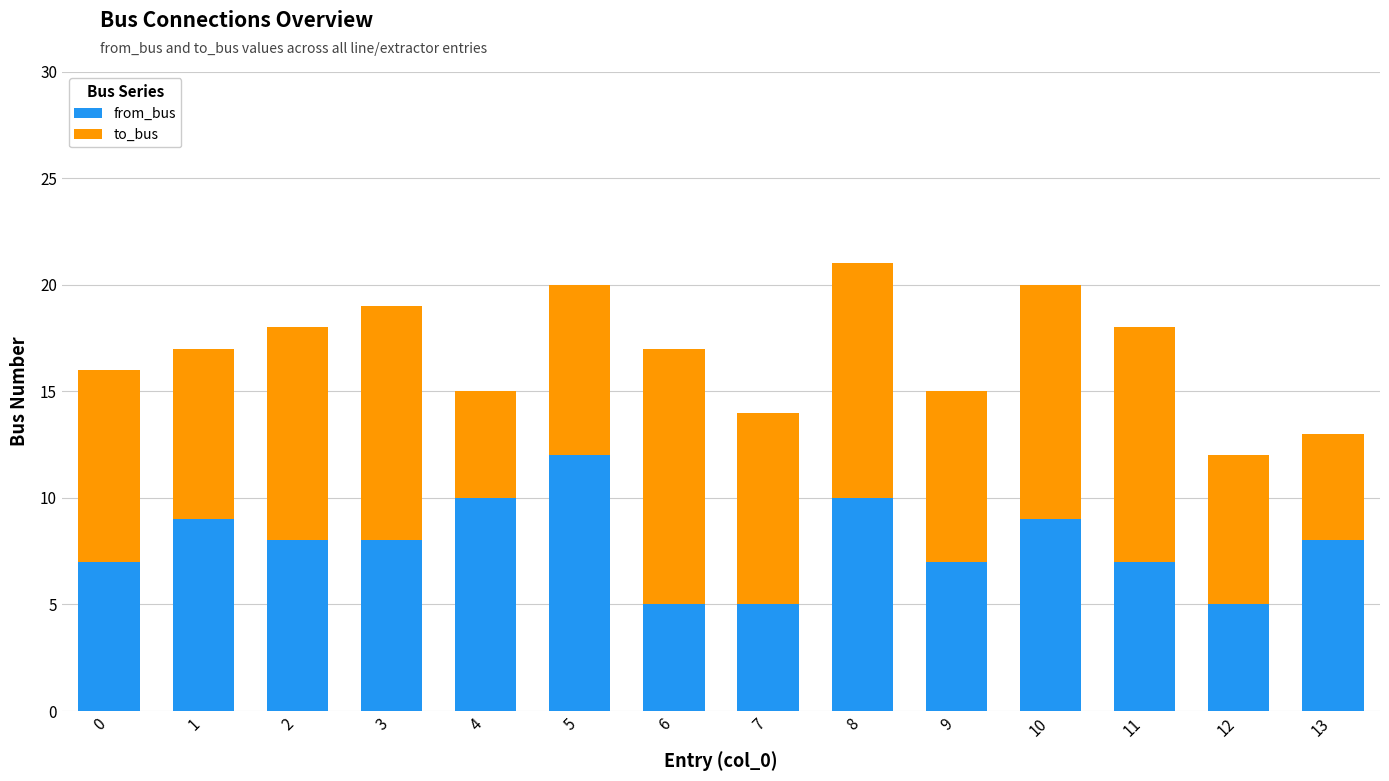

Reading left to right, list the values for the from_bus series.

0=7	1=9	2=8	3=8	4=10	5=12	6=5	7=5	8=10	9=7	10=9	11=7	12=5	13=8